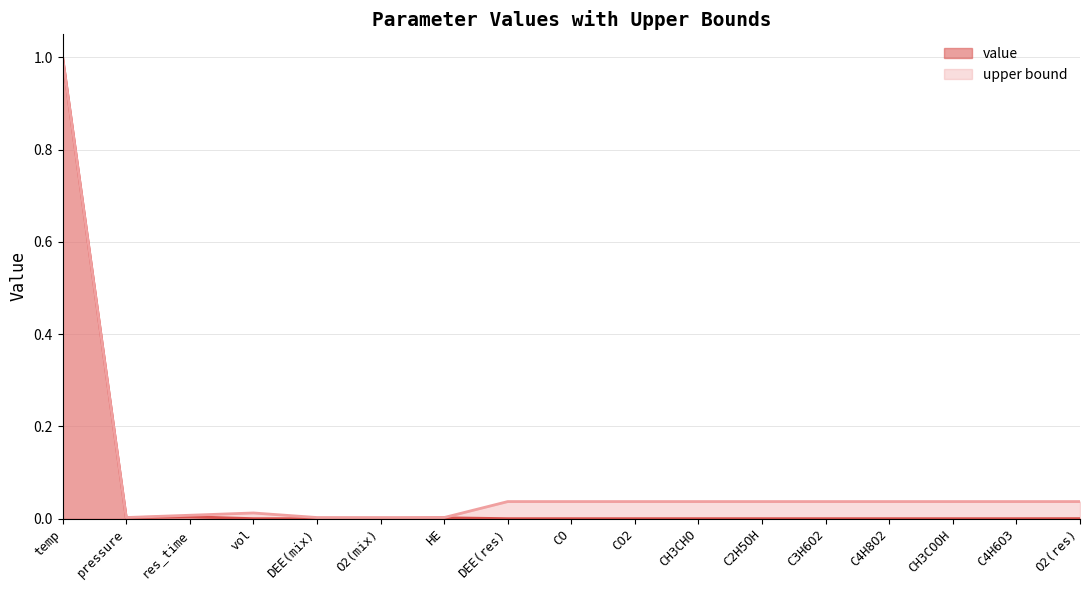

What is the maximum value for value?

1.0